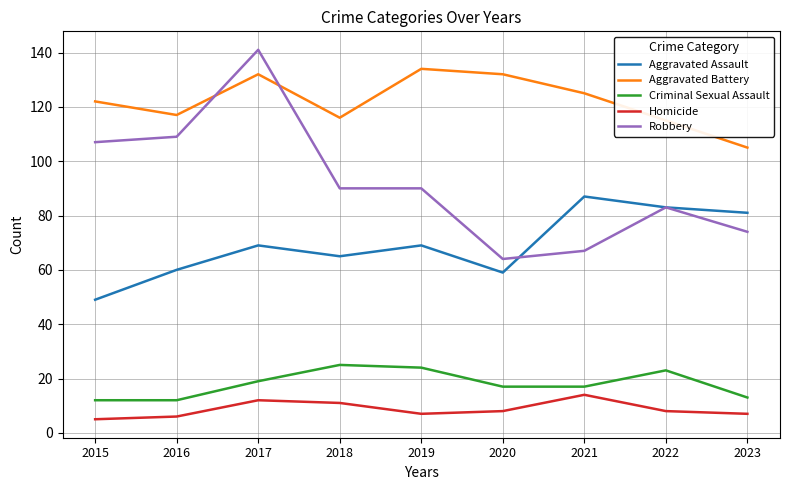

Between 2015 and 2020, which series saw the biggest shift?

Robbery